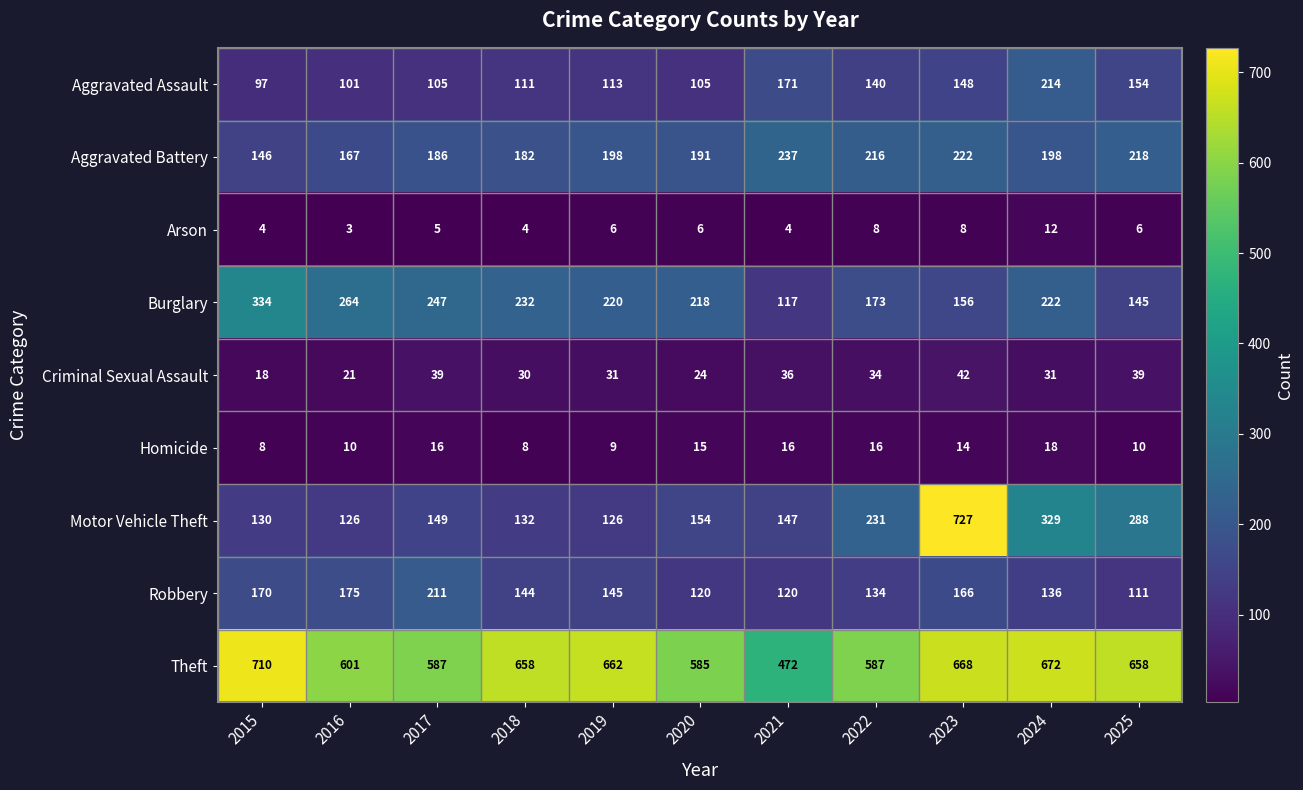

Rank the series at 2019 from lowest to highest value.

Arson, Homicide, Criminal Sexual Assault, Aggravated Assault, Motor Vehicle Theft, Robbery, Aggravated Battery, Burglary, Theft